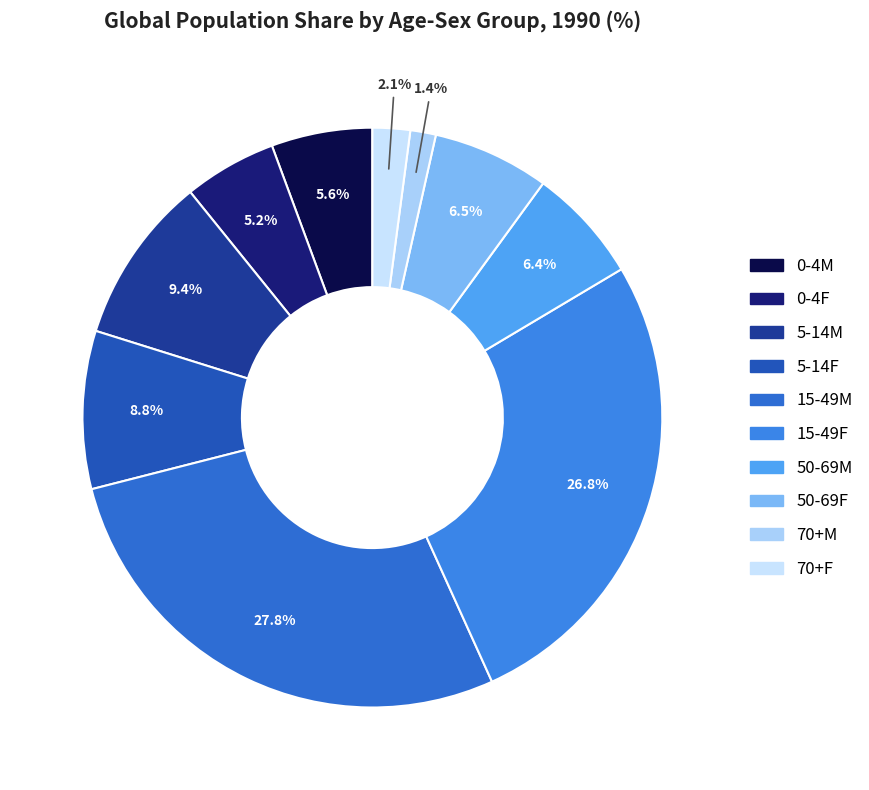

Is the sum of 0-4M and 5-14F greater than half?

No